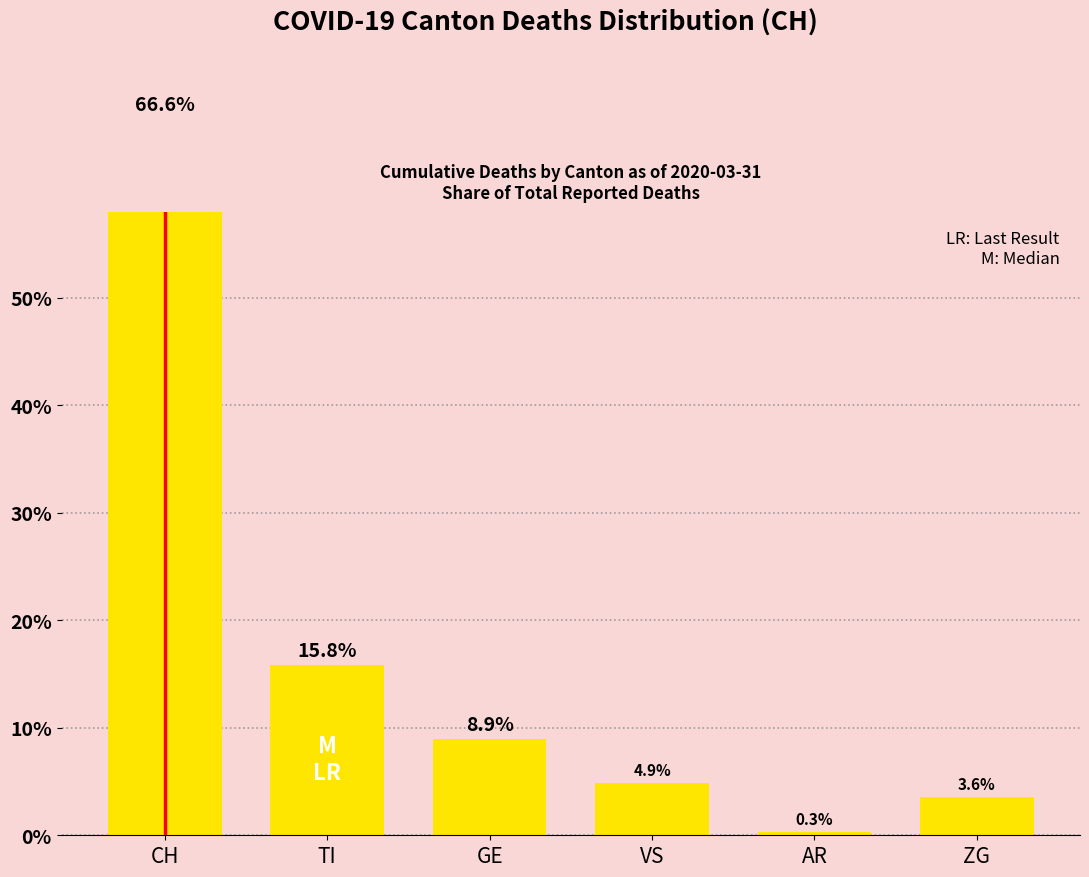

What is the difference between the values at AR and GE?

8.7